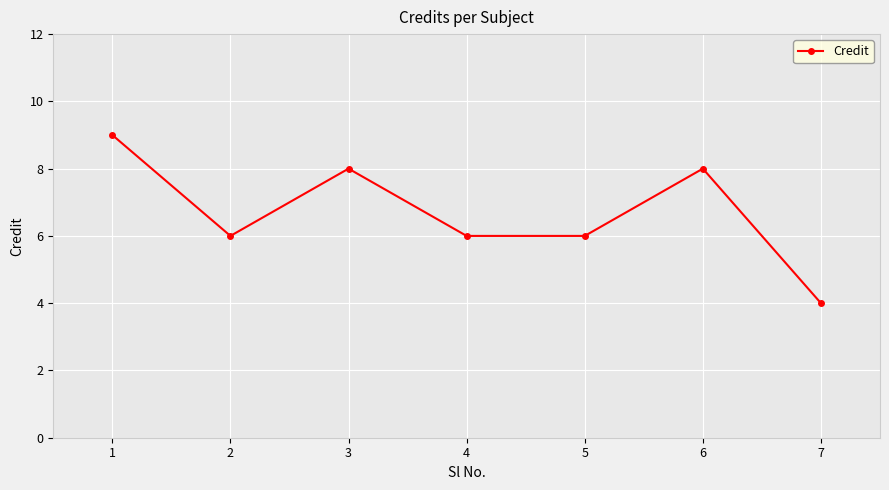

What is the sum of all values?

47